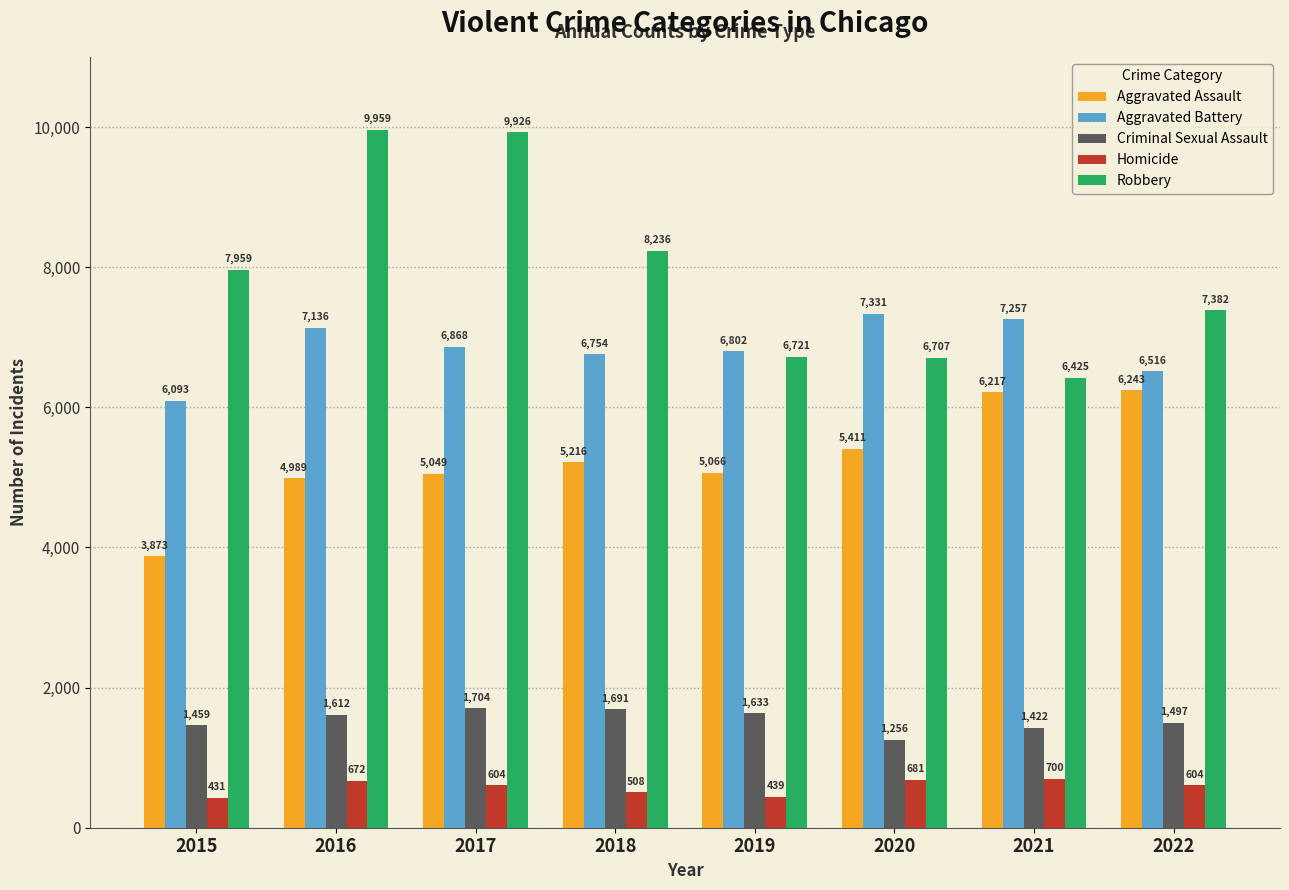

What is the sum of the Aggravated Battery values at 2021 and 2015?

13350